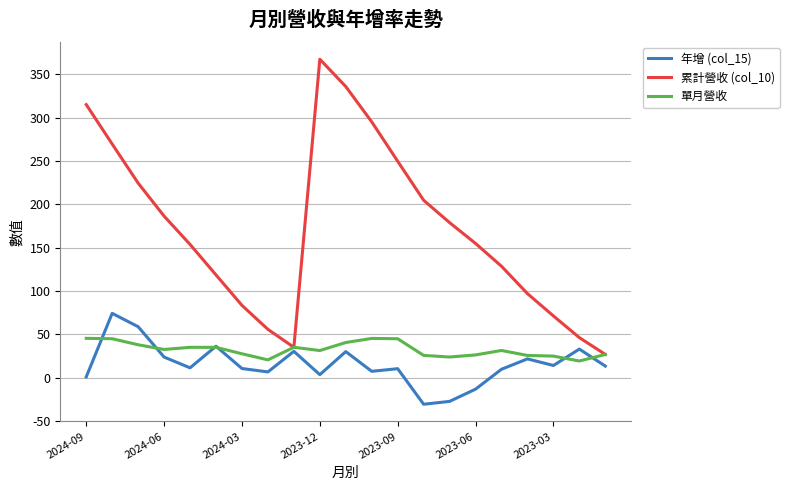

What is the maximum value for 累計營收 (col_10)?

367.3